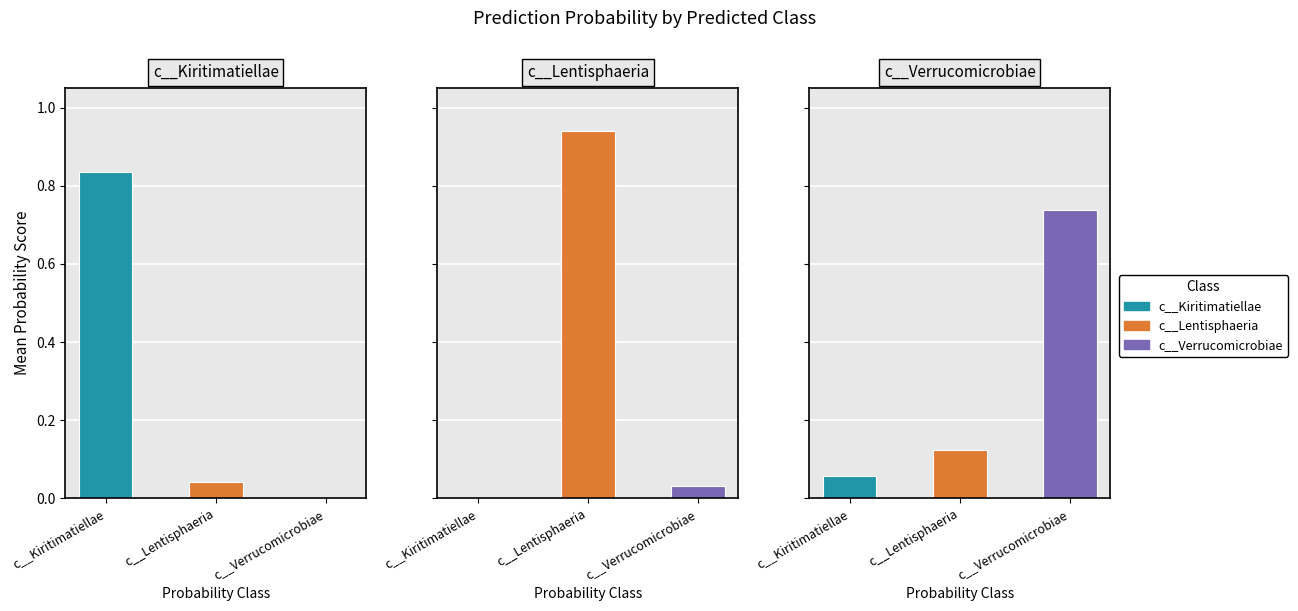

The value of c__Kiritimatiellae at c__Kiritimatiellae is 0.1. True or false?

False